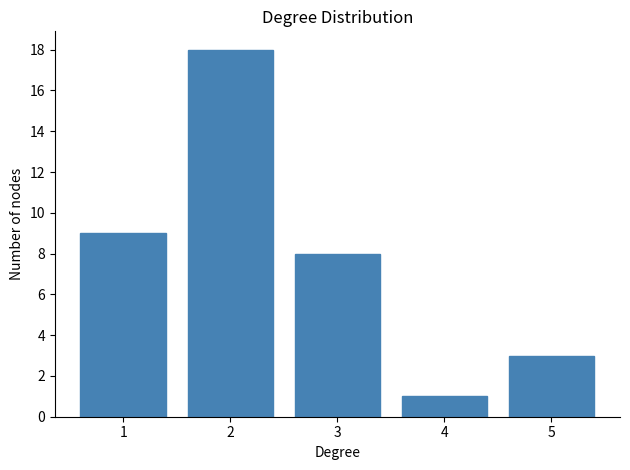

Over which range of the x-axis is the bar tallest?

1.5 to 2.5